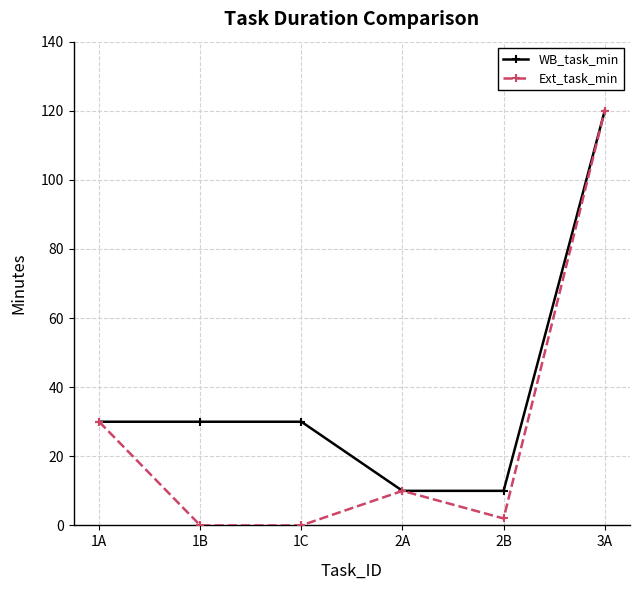

The value of WB_task_min at 1C is 50. True or false?

False